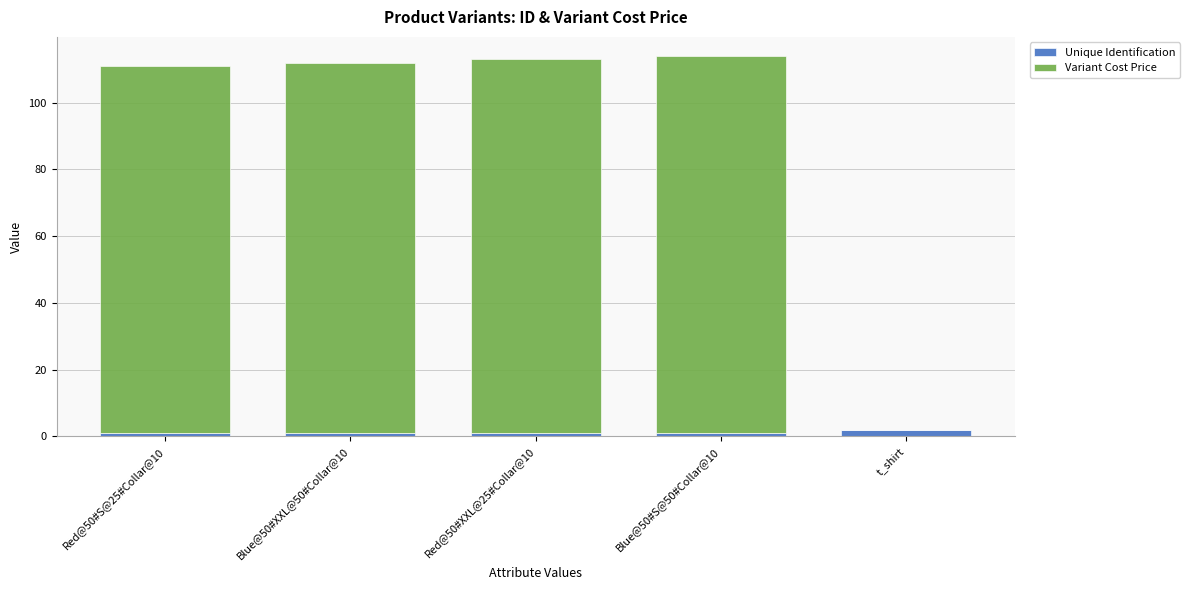

Is it true that Unique Identification equals 1 at Blue@50#S@50#Collar@10?

True